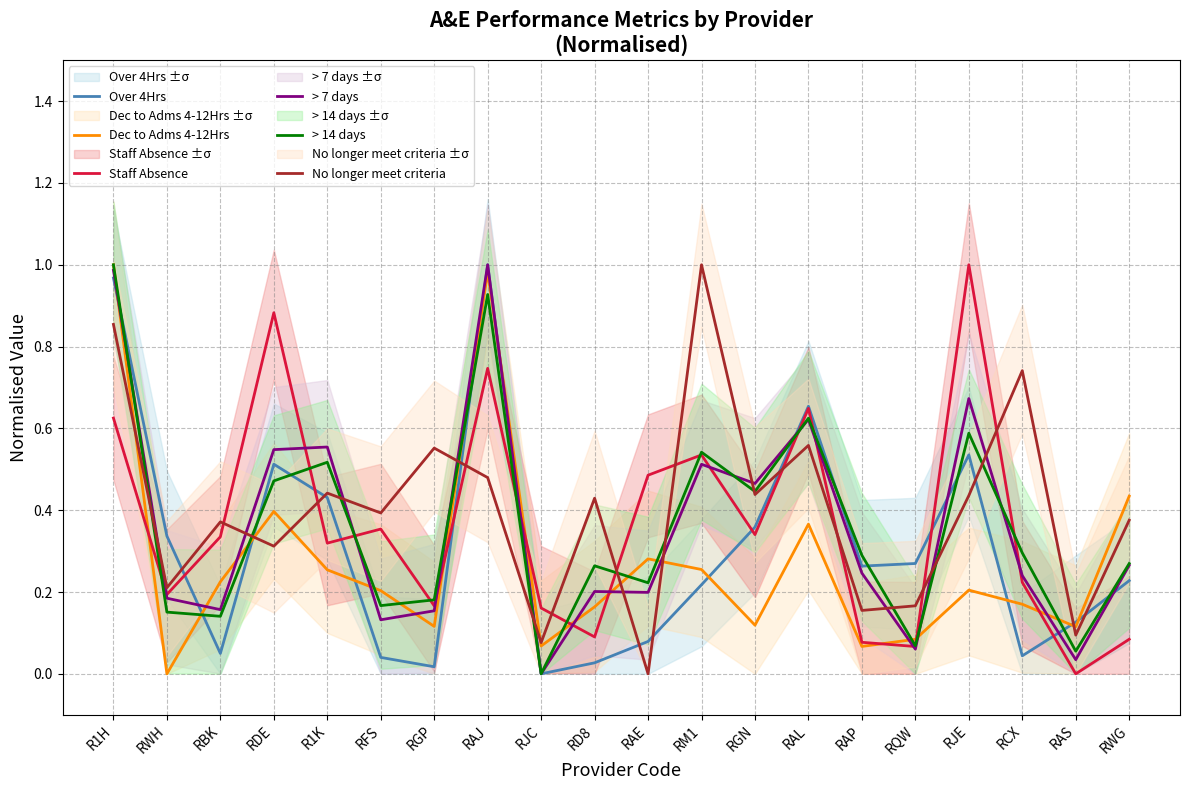

What are all the series names shown in the legend?

Over 4Hrs, Dec to Adms 4-12Hrs, Staff Absence, > 7 days, > 14 days, No longer meet criteria